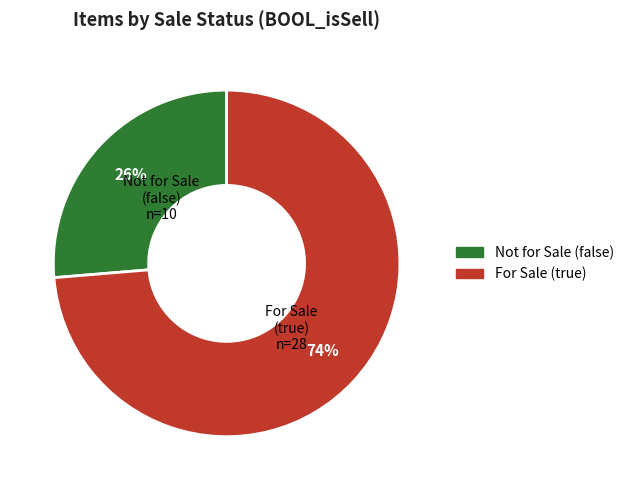

To the nearest percent, what is the average slice percentage?

50%